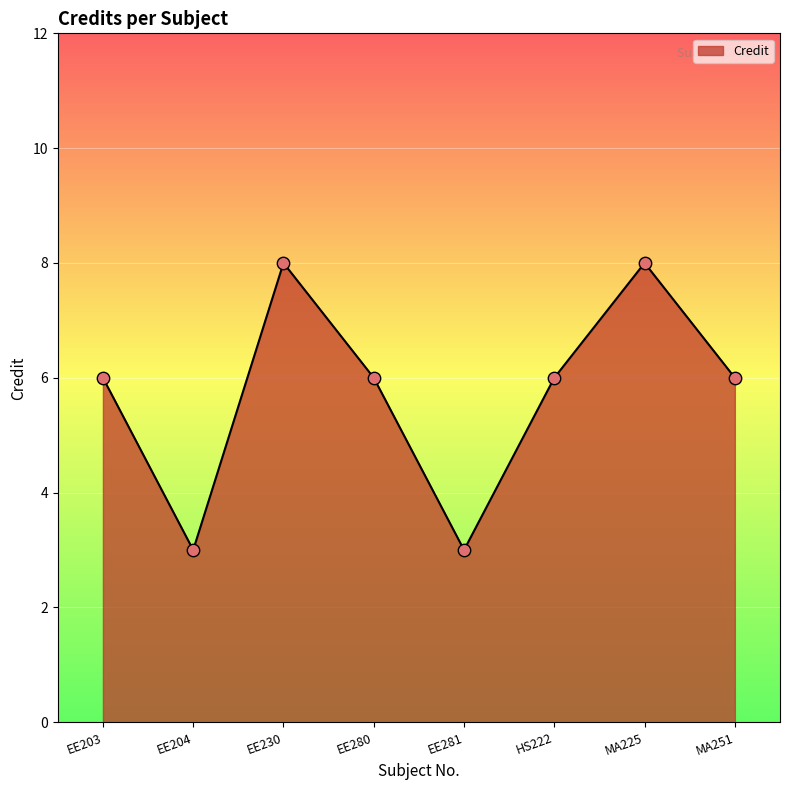

What is the ratio of the value at MA225 to the value at EE280?

1.3